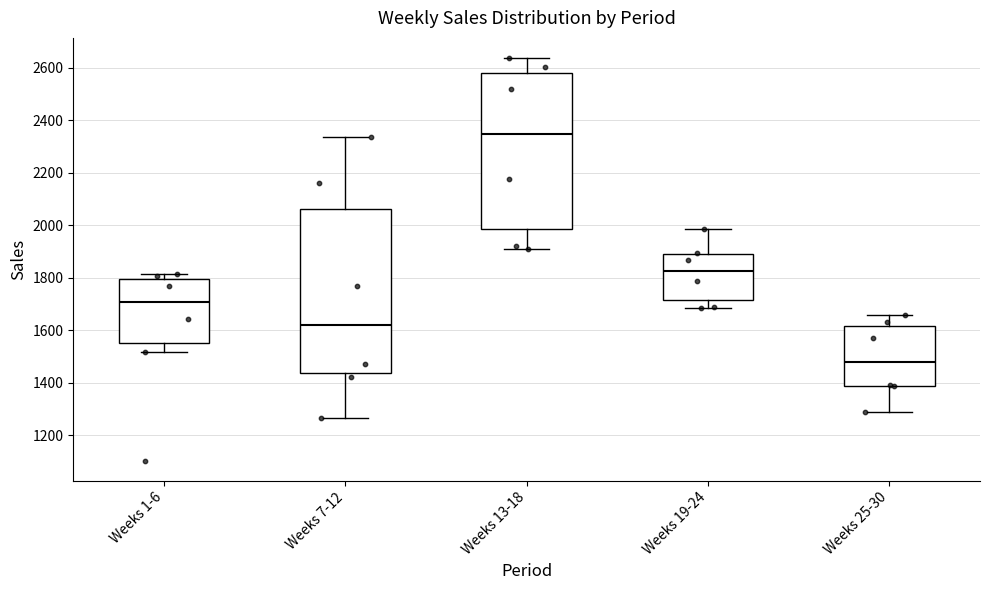

Reading left to right, read every box against the y-axis: the position of its median line, the range the box covers, and the ends of its whiskers. The values are not printed on the chart, so give them approximately, as read against the axis.

Weeks 1-6: median 1700, box 1540 to 1800, whiskers 1520 to 1820
Weeks 7-12: median 1620, box 1440 to 2060, whiskers 1260 to 2340
Weeks 13-18: median 2340, box 1980 to 2580, whiskers 1920 to 2640
Weeks 19-24: median 1820, box 1720 to 1880, whiskers 1680 to 1980
Weeks 25-30: median 1480, box 1380 to 1620, whiskers 1280 to 1660